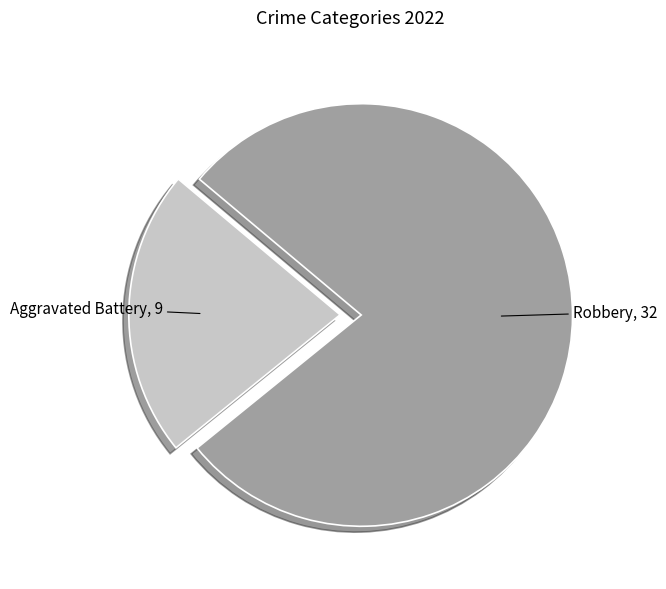

Which category has the biggest portion of the pie?

Robbery